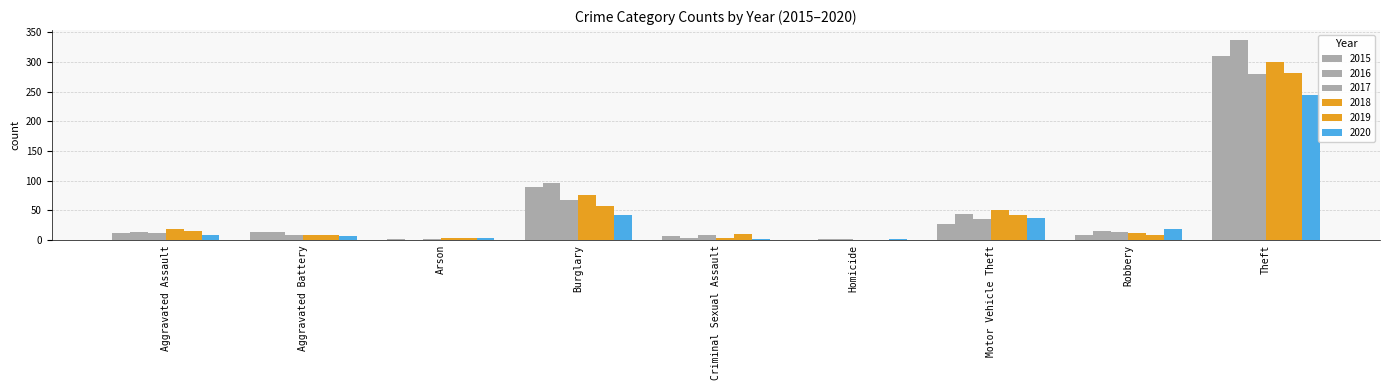

What is the total value across all series at Theft?

1754